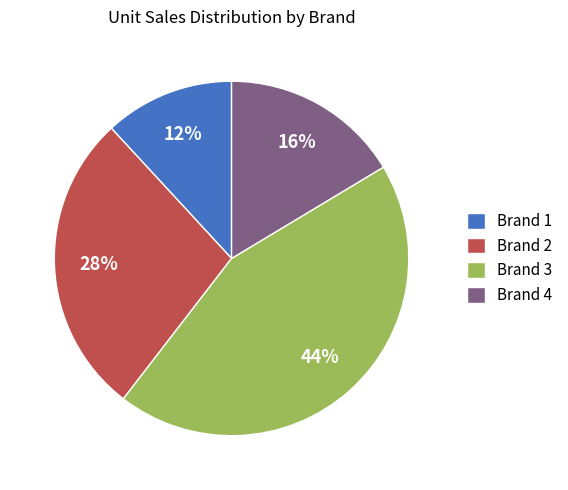

True or false: Brand 1 accounts for 4% of the total.

False